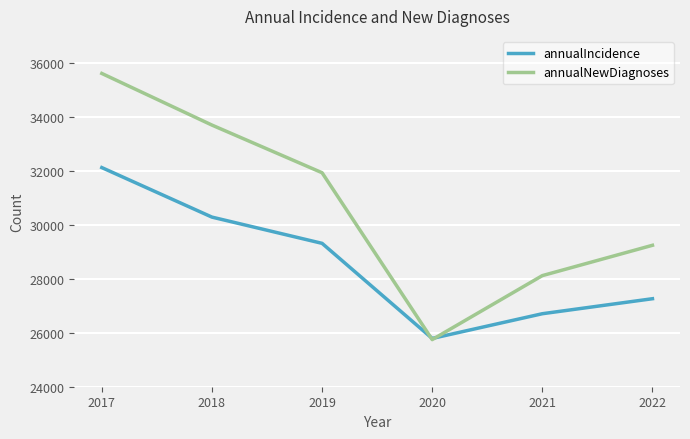

How many times do annualNewDiagnoses and annualIncidence cross each other?

2